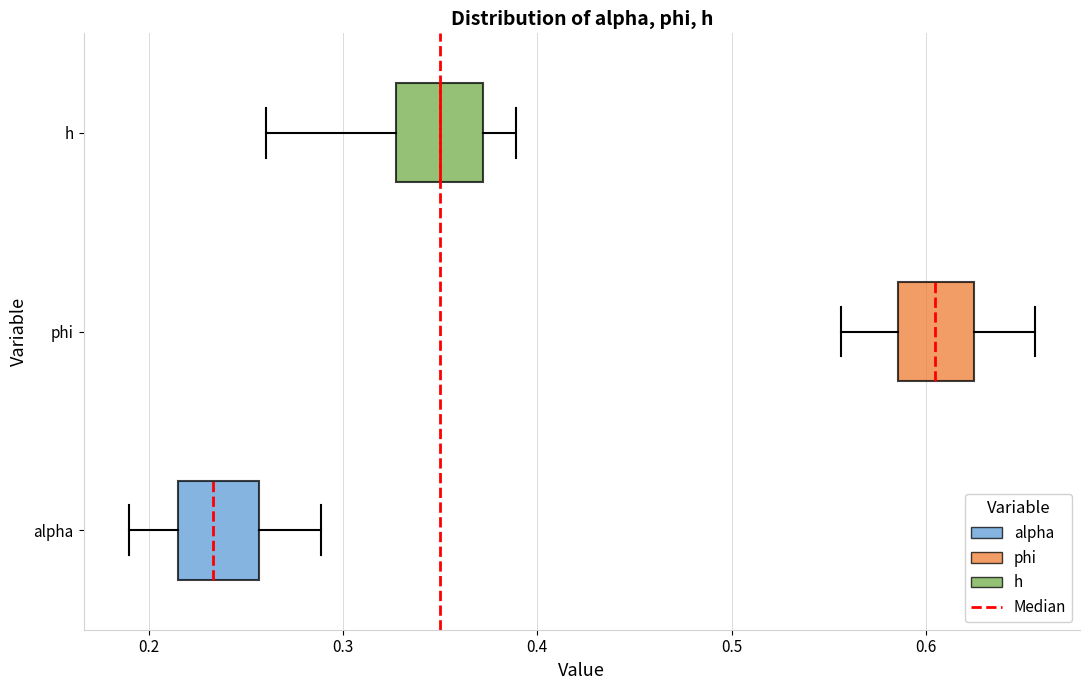

Reading bottom to top, read every box against the x-axis: the position of its median line, the range the box covers, and the ends of its whiskers. The values are not printed on the chart, so give them approximately, as read against the axis.

alpha: median 0.23, box 0.21 to 0.26, whiskers 0.19 to 0.29
phi: median 0.60, box 0.59 to 0.62, whiskers 0.56 to 0.66
h: median 0.35, box 0.33 to 0.37, whiskers 0.26 to 0.39